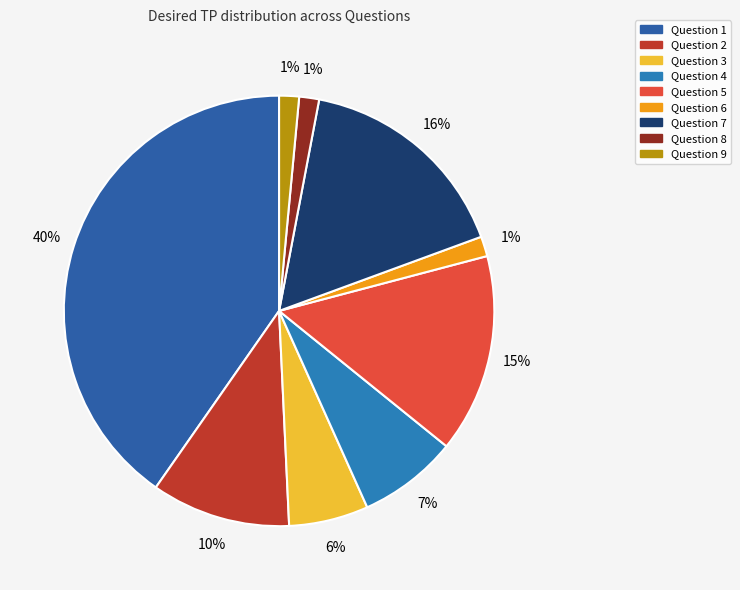

To the nearest percent, what percentage of the pie is Question 7?

16%